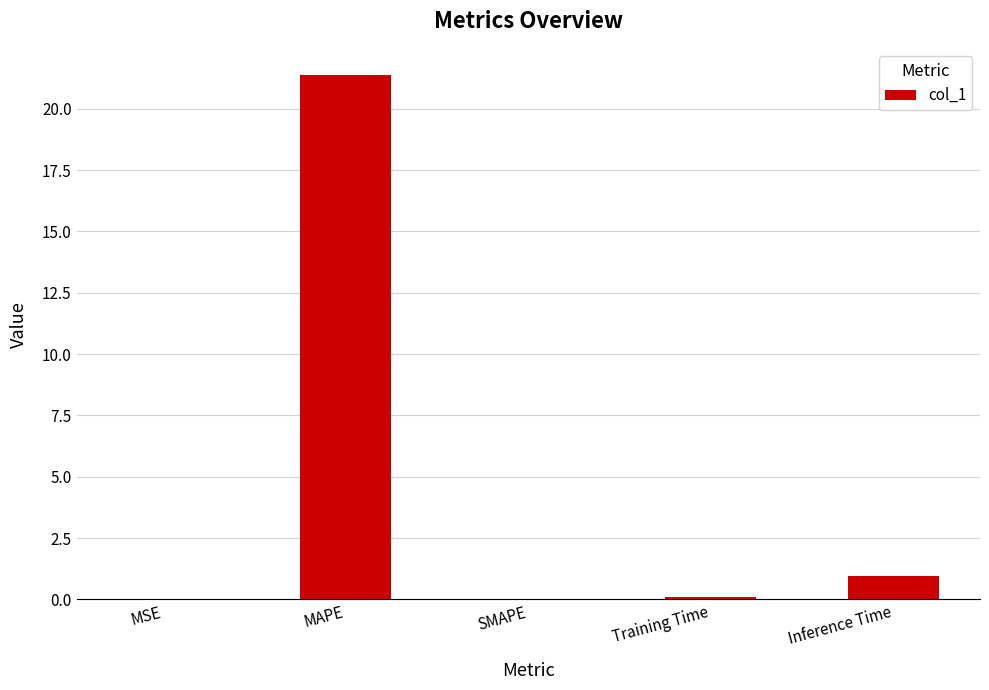

Which label corresponds to the largest value in the chart?

MAPE